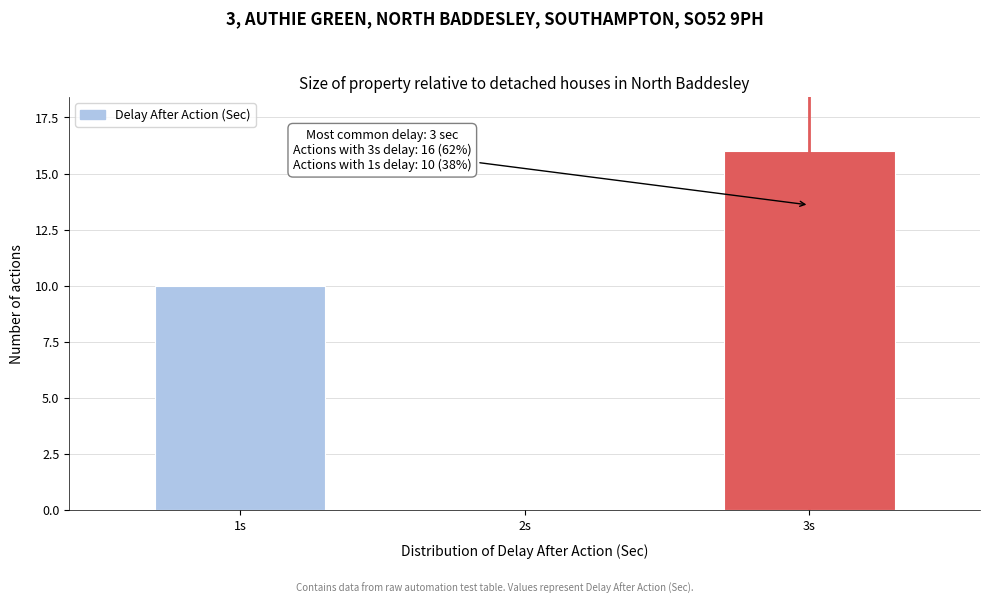

Reading right to left, what are all the values shown in this chart?

3s=16	2s=0	1s=10